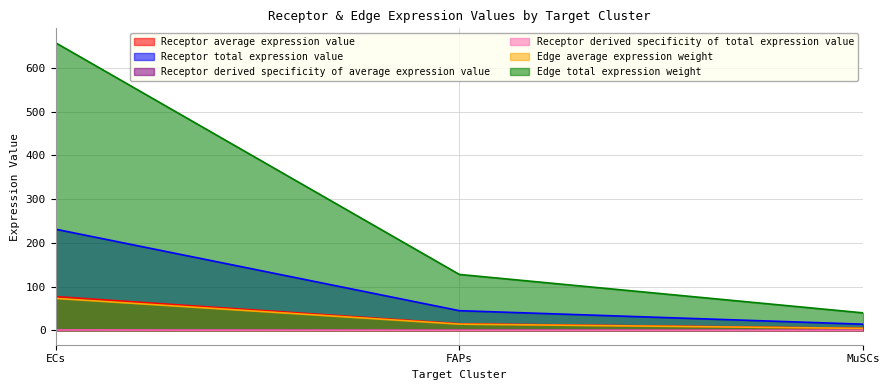

At how many categories does at least one series exceed 275?

1